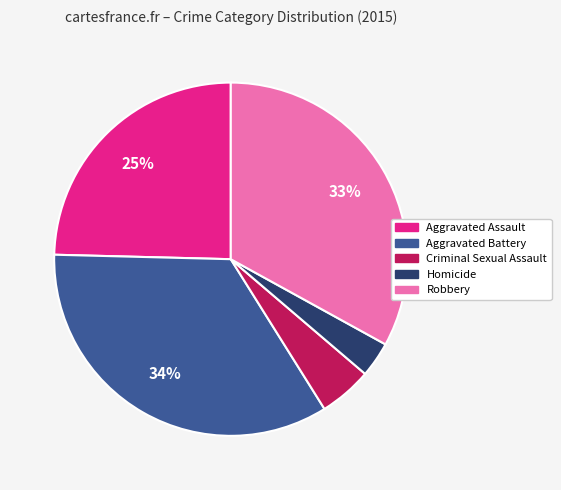

Does any single category account for the majority?

No